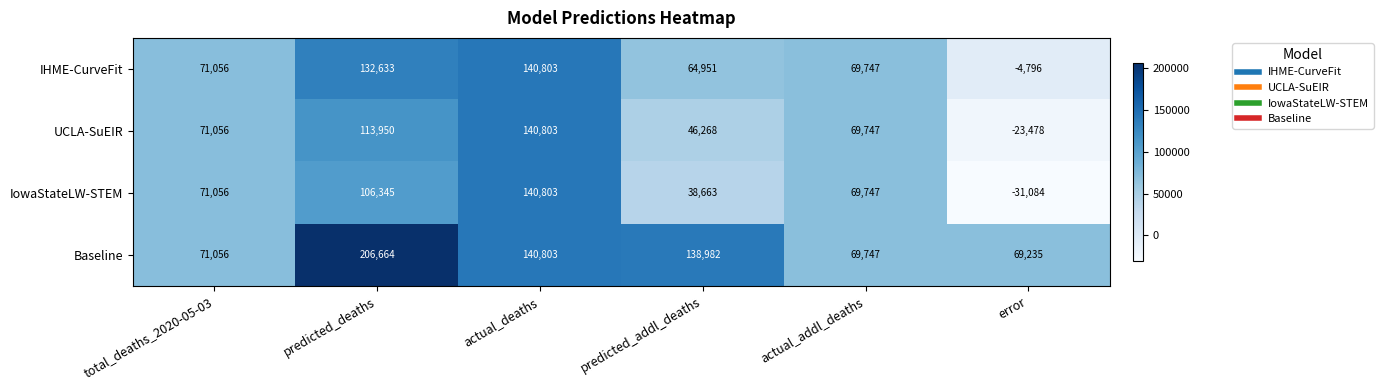

How many negative values does the IowaStateLW-STEM series have?

1